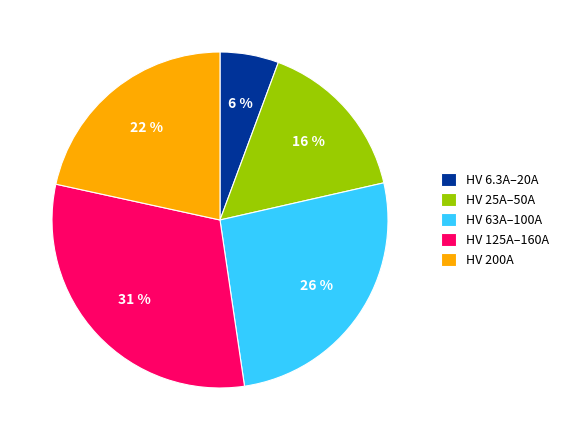

Which slice is the smallest?

HV 6.3A–20A